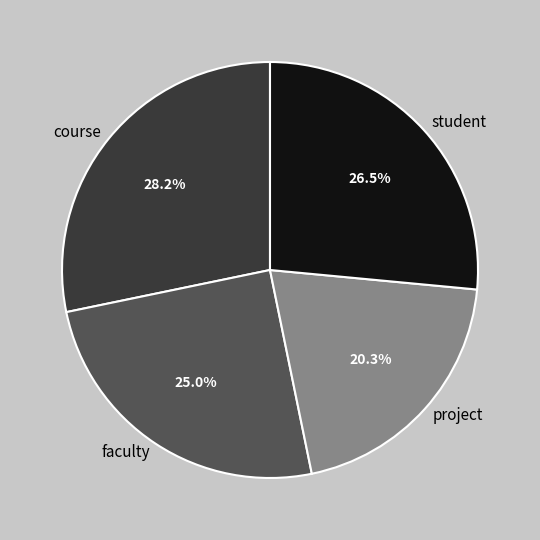

Between course and project, which is larger?

course